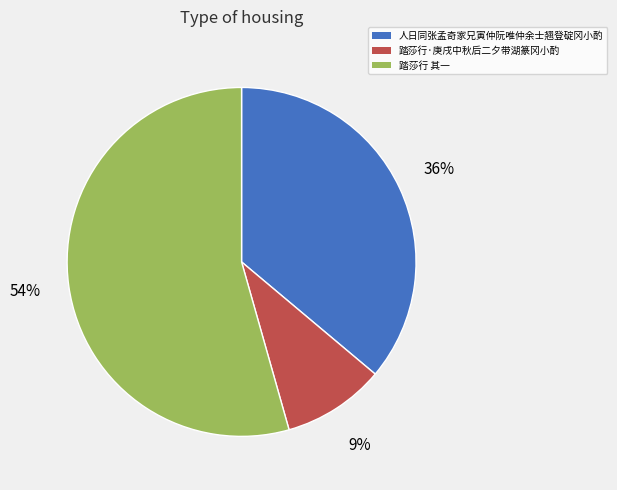

To the nearest percent, what is the average slice percentage?

33%